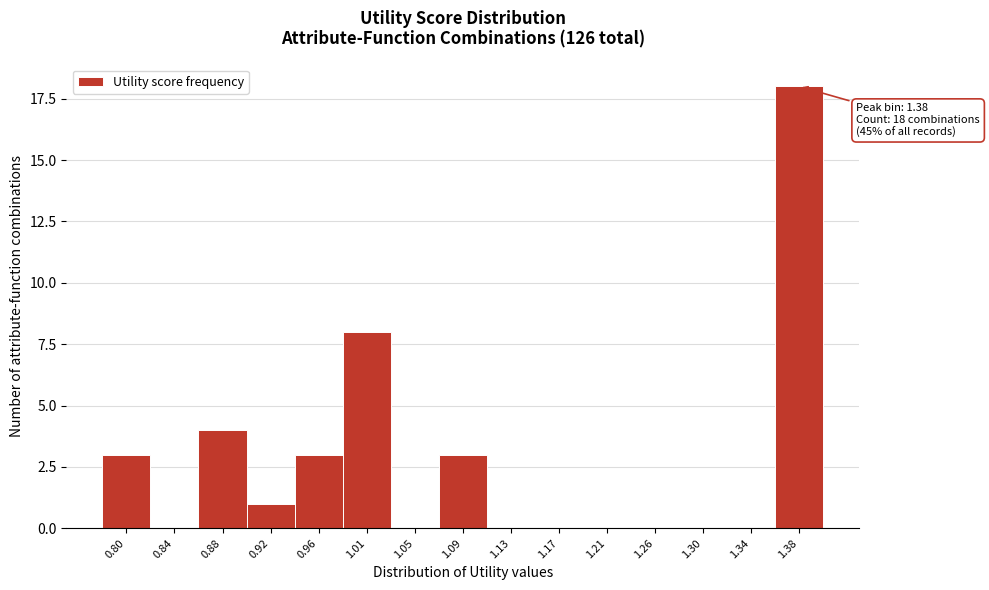

Reading left to right, extract all data points from this chart.

0.80=3	0.84=0	0.88=4	0.92=1	0.96=3	1.01=8	1.05=0	1.09=3	1.13=0	1.17=0	1.21=0	1.26=0	1.30=0	1.34=0	1.38=18